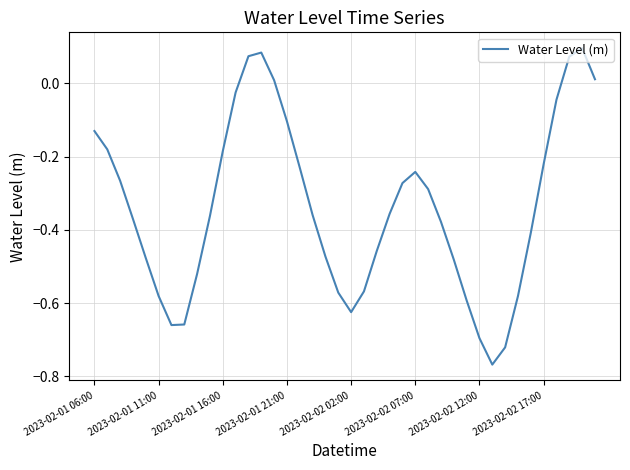

What is the difference between the maximum and minimum values?

0.9